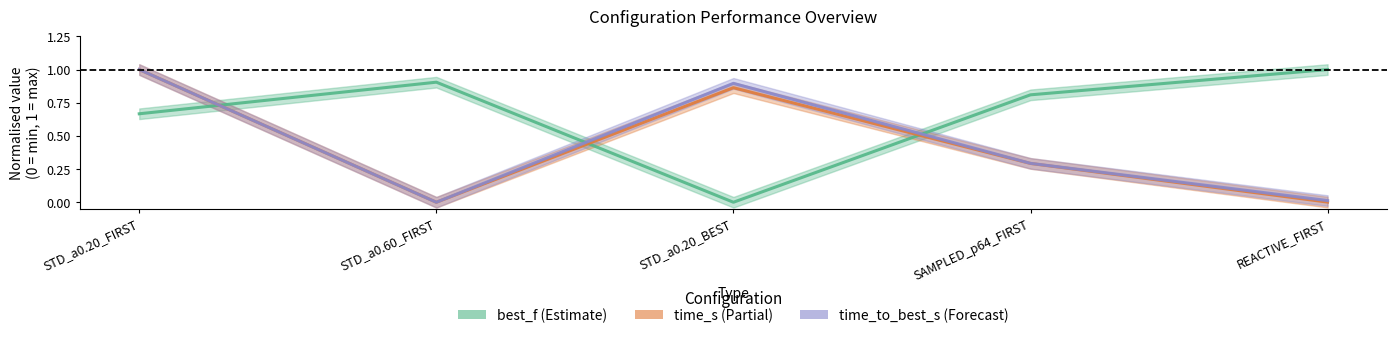

Does the chart have visible grid lines?

No